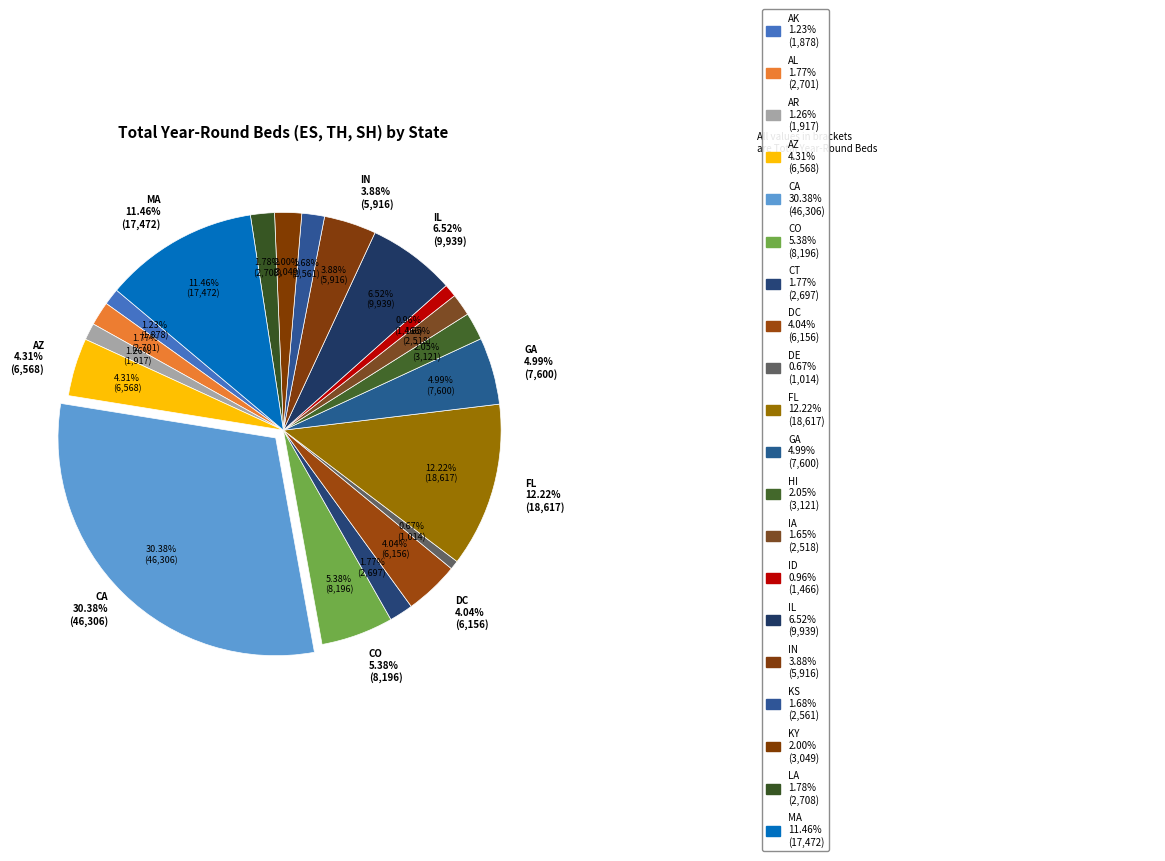

To the nearest percent, what is the difference between the largest and smallest slice percentages?

30%